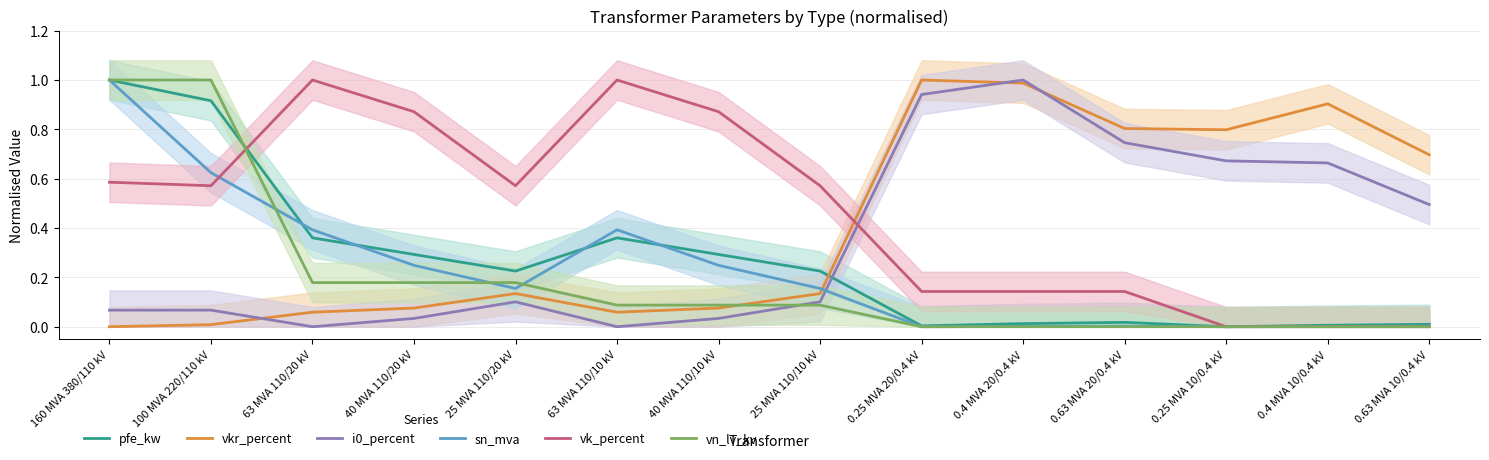

What is the spread (max minus min) of values at 63 MVA 110/10 kV?

1.0